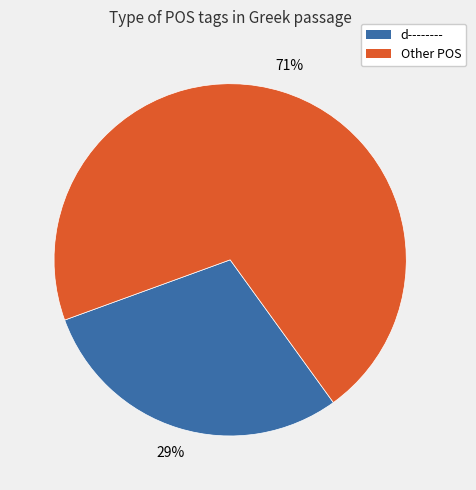

Is d-------- the majority of the pie?

No